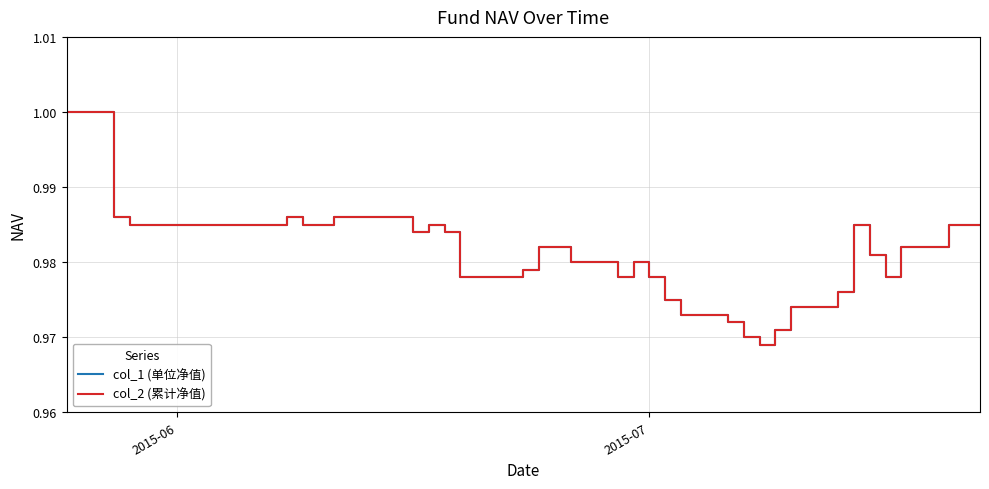

True or false: col_2 (累计净值) and col_1 (单位净值) intersect in this chart.

False